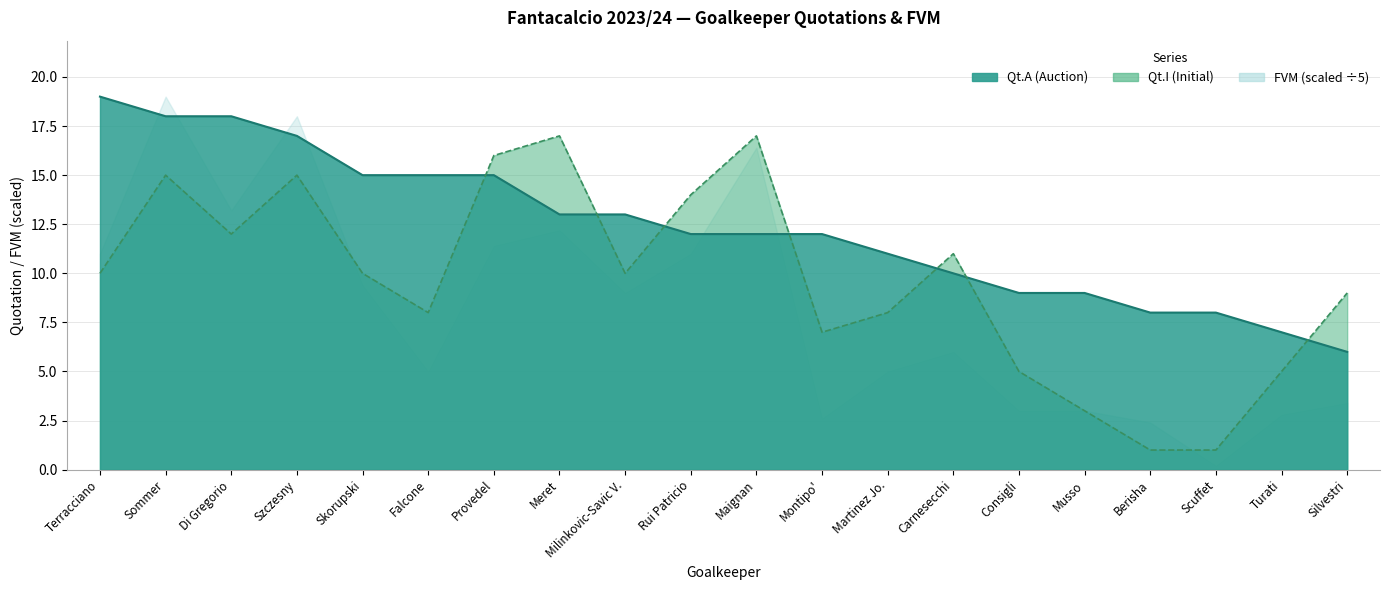

Which series has the largest range (max minus min)?

Qt.I (Initial)